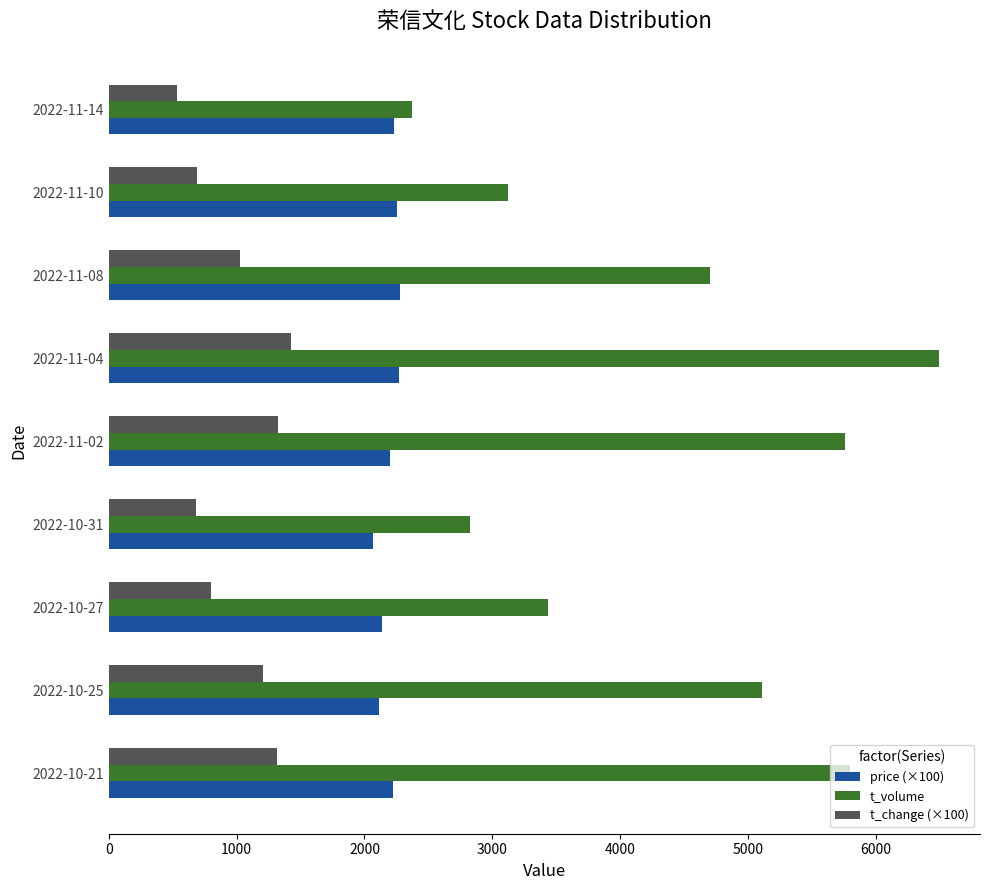

Which series has the largest total across all categories?

t_volume